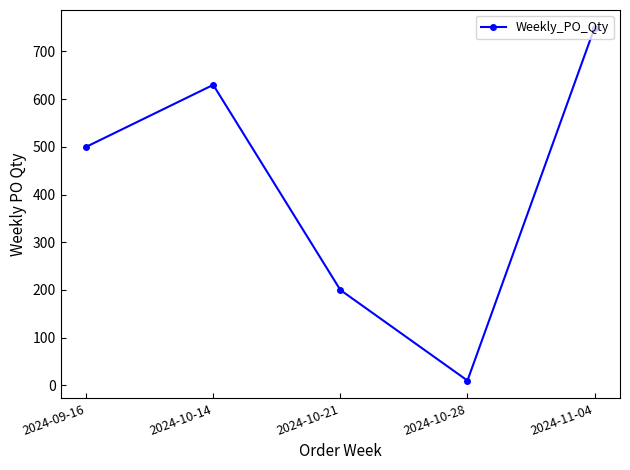

What is the difference between the second highest and minimum values?

620